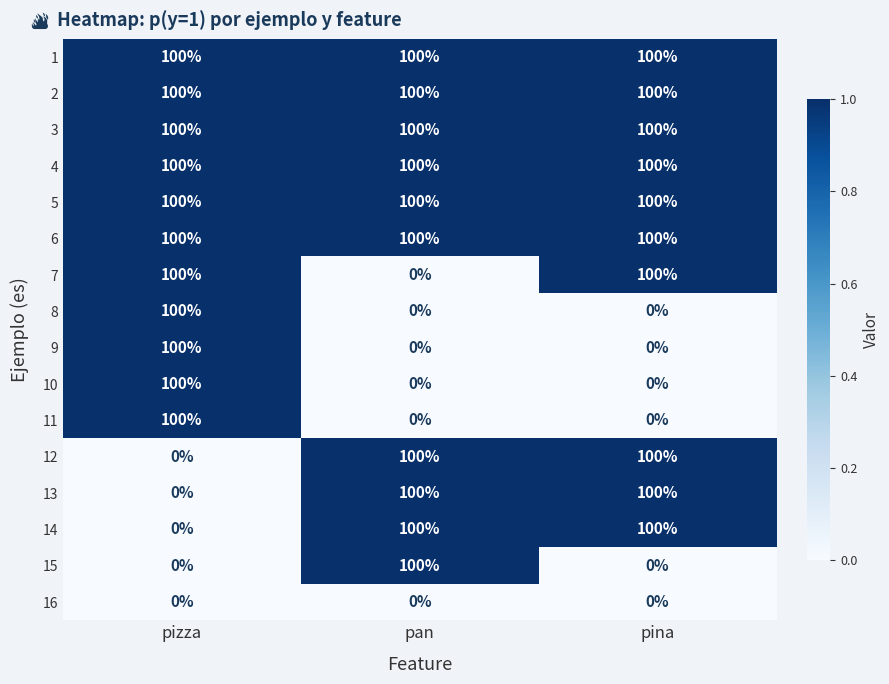

Count the number of data series in this chart.

16